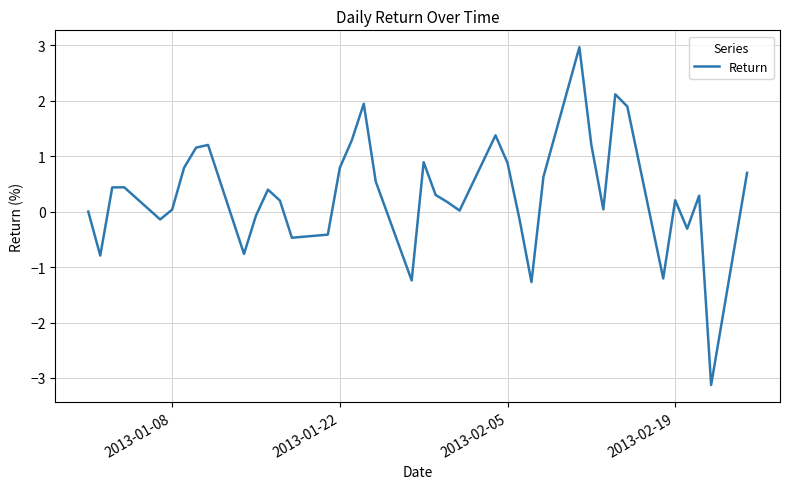

What is the difference between the maximum and minimum values?

6.1